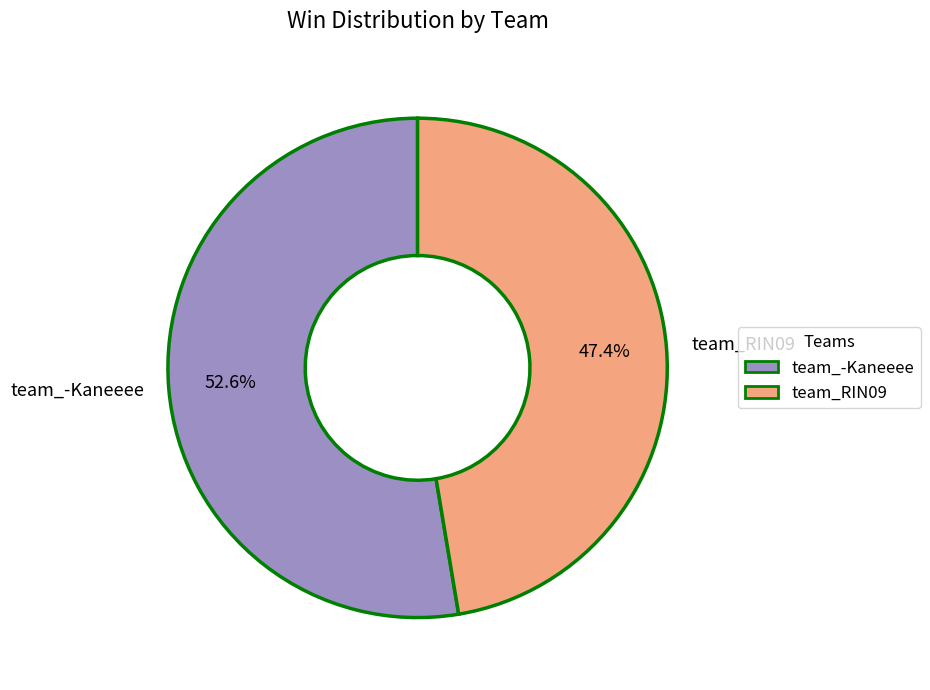

What portion of the pie excludes team_RIN09?

52.6%